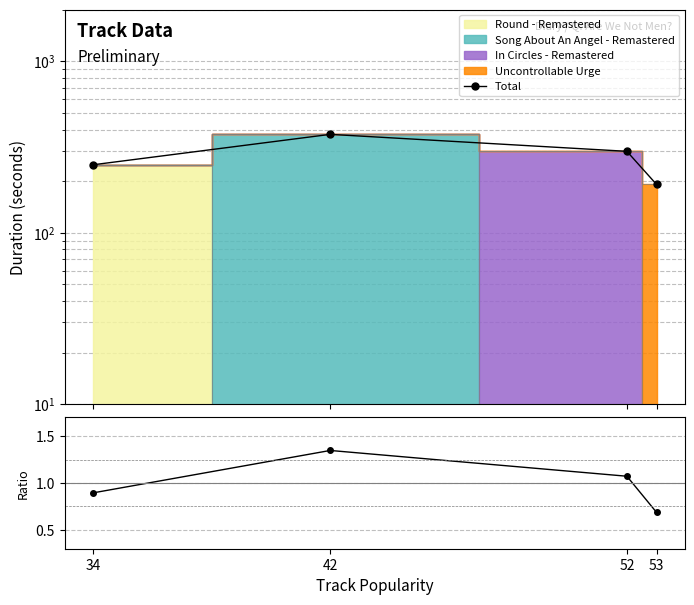

What is the spread (max minus min) of values at 42?

373.5